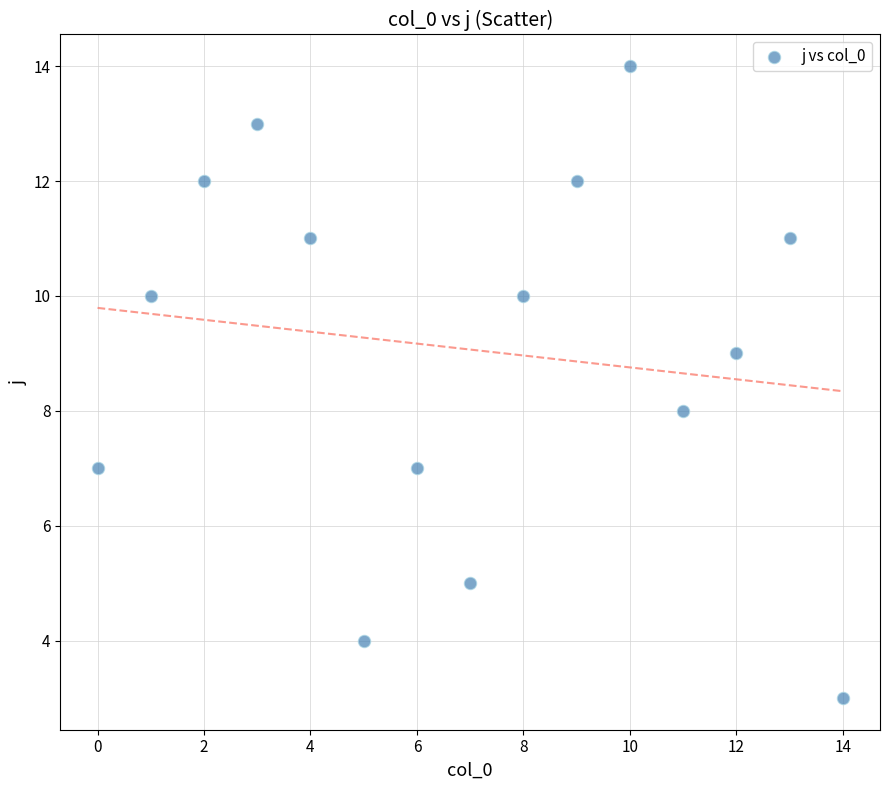

What is the range of Y values (max minus min)?

11